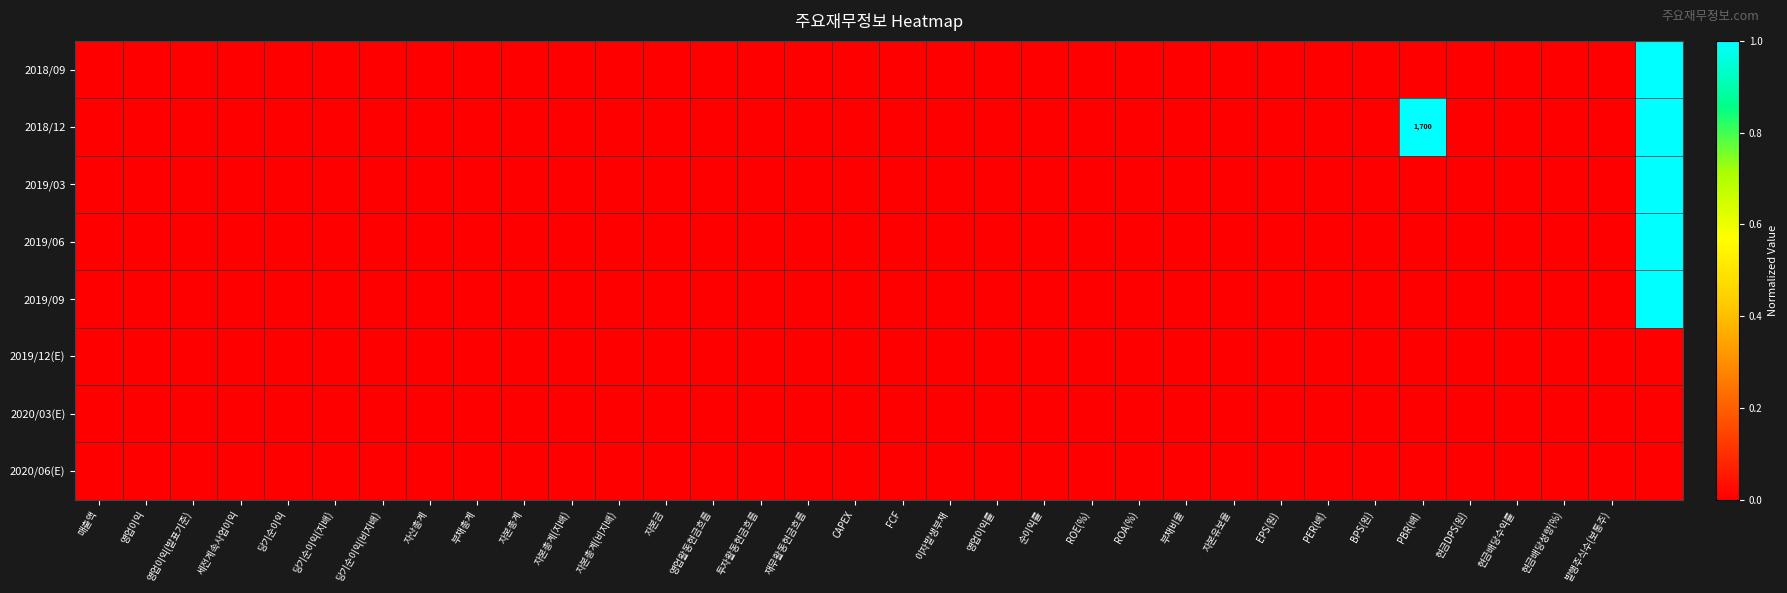

At which category is the sum across all series the highest?

33